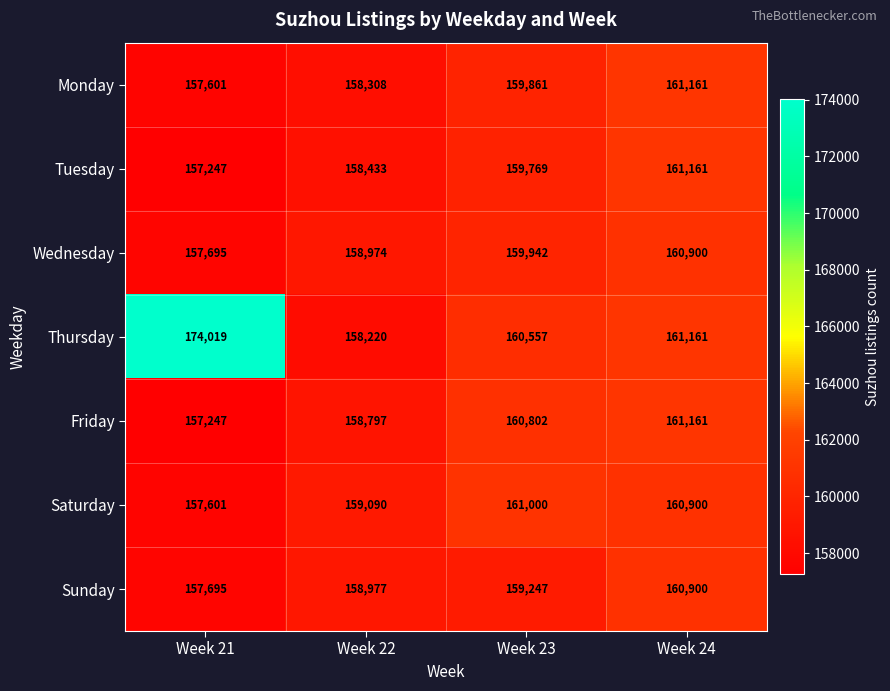

Which category has the highest value in the Sunday series?

Week 24